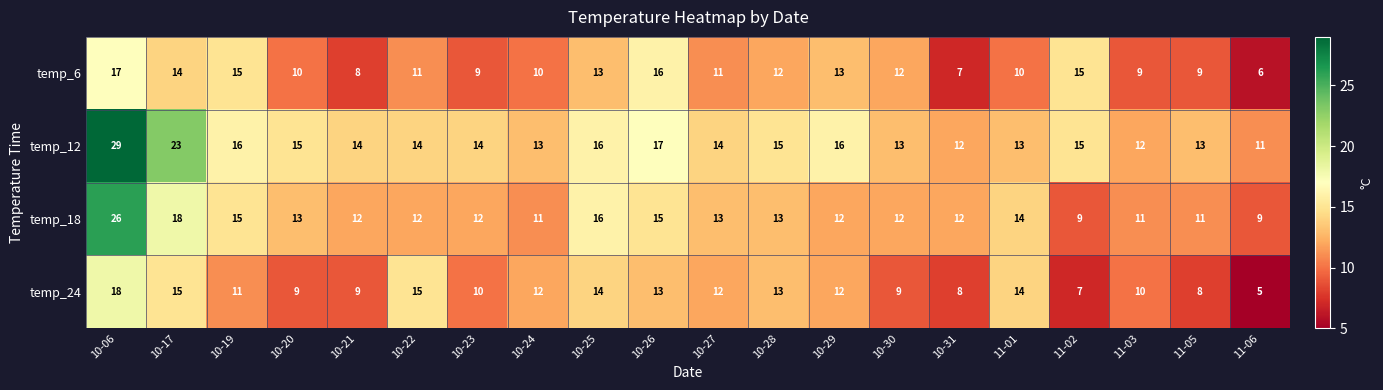

The value of temp_18 at 10-24 is 11. True or false?

True